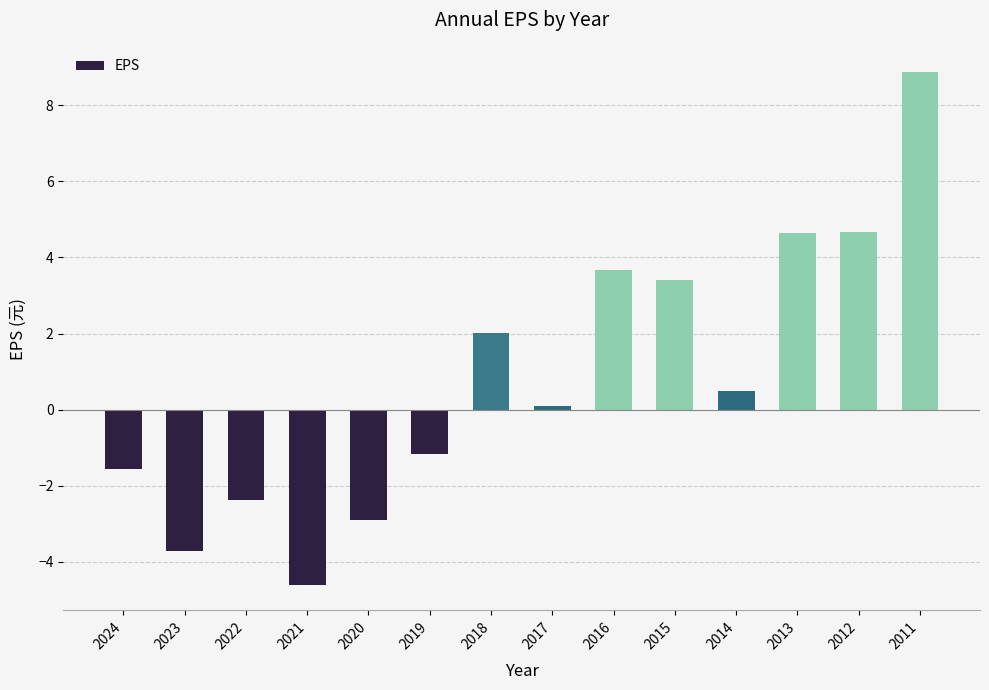

How many negative values are there?

6